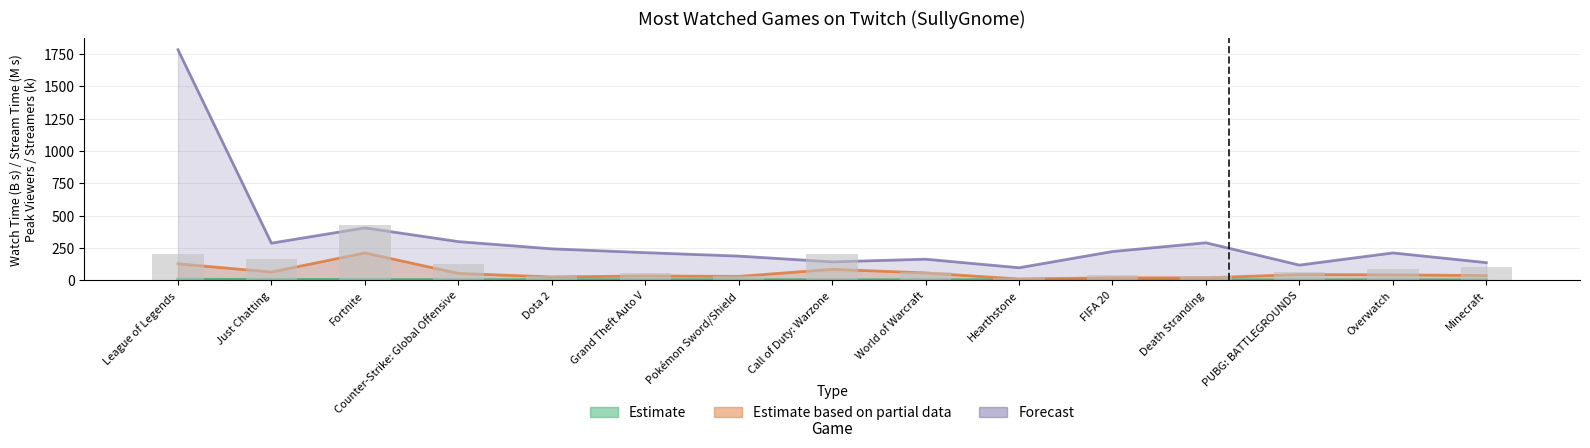

Where does the data first go above 64?

League of Legends